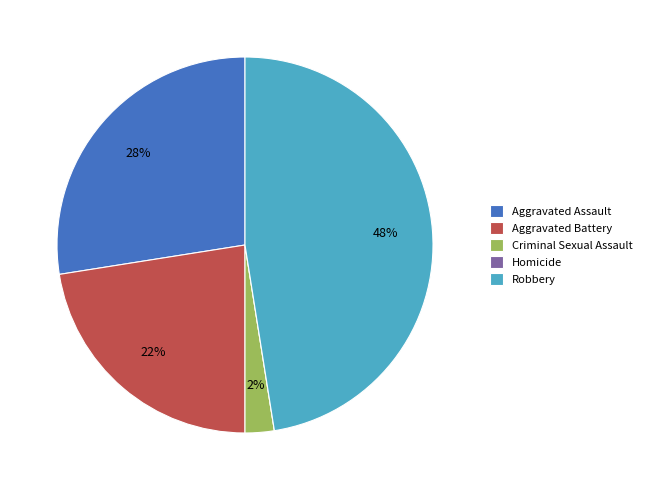

Between Robbery and Aggravated Assault, which is larger?

Robbery